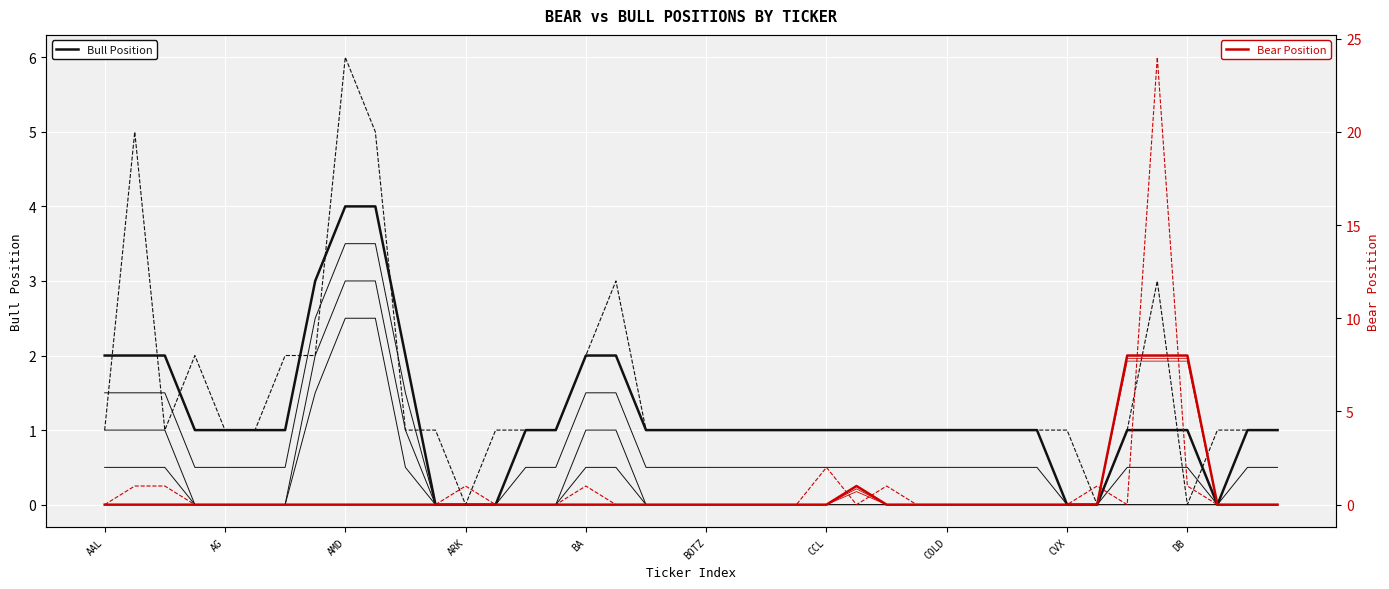

Reading left to right, extract all data points from this chart.

Bull Position: 1	5	1	2	1	1	2	2	6	5	1	1	0	1	1	1	2	3	1	1	1	1	1	1	1	1	1	1	1	1	1	1	1	0	1	3	0	1	1	1
Bear Position: 0	1	1	0	0	0	0	0	0	0	0	0	1	0	0	0	1	0	0	0	0	0	0	0	2	0	1	0	0	0	0	0	0	1	0	24	1	0	0	0